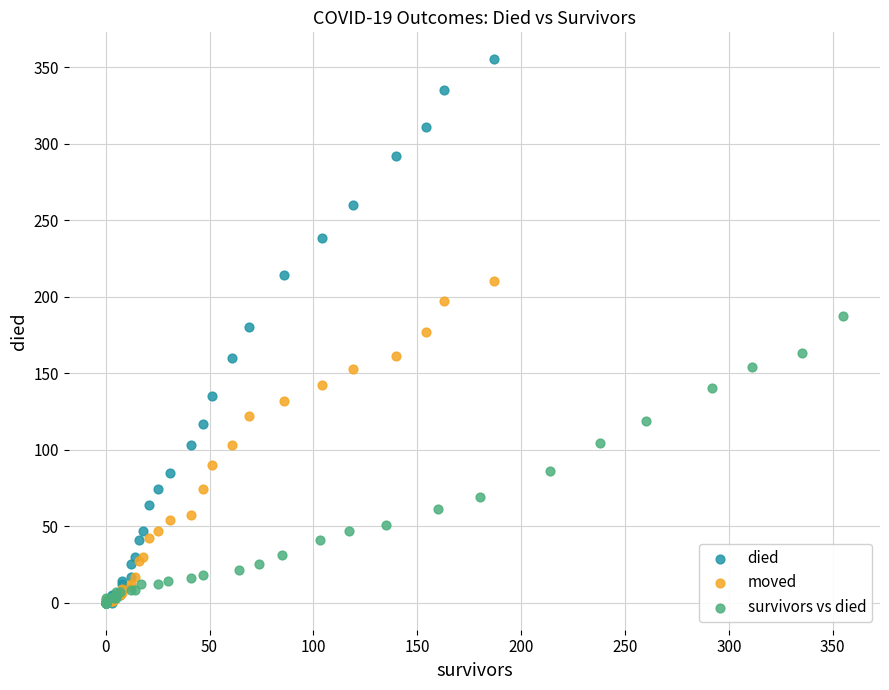

Which series has the largest Y range (max minus min)?

died